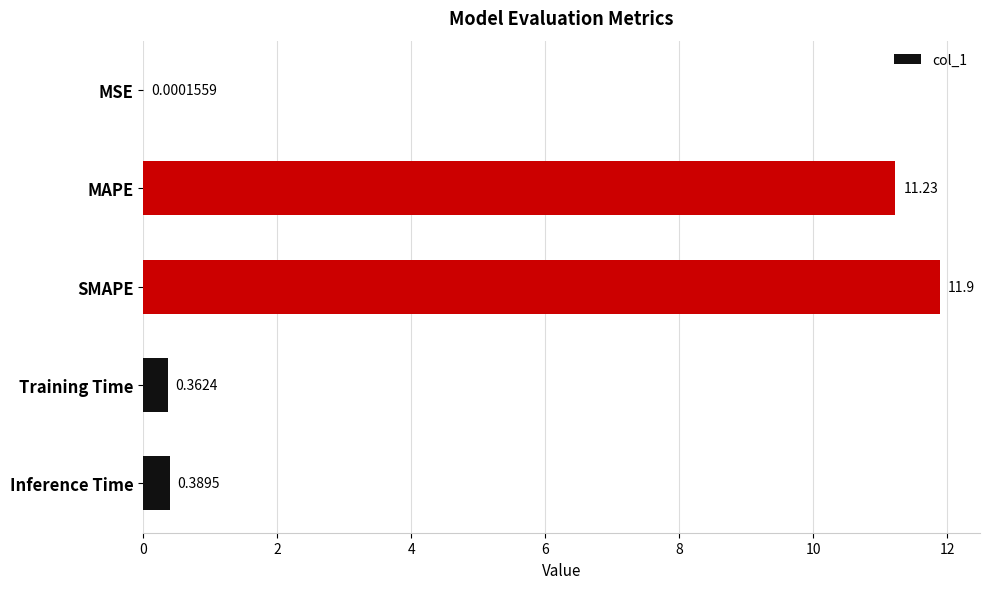

How many distinct data groups are displayed?

1